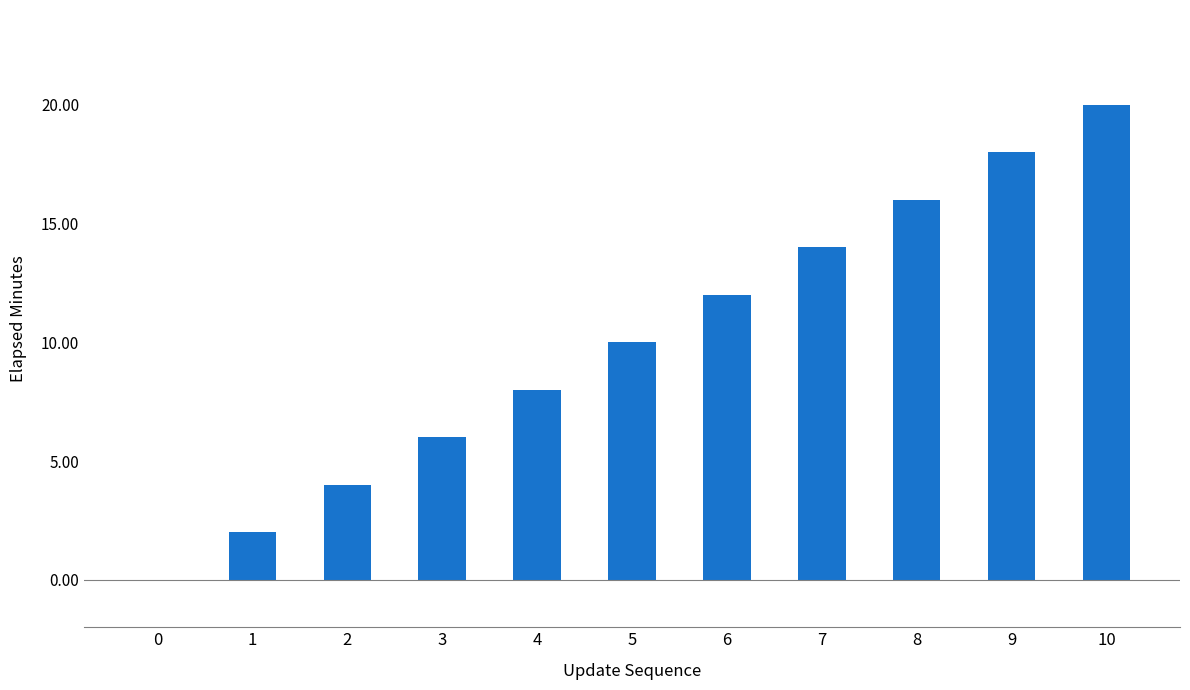

Which has a higher value, 1 or 5?

5